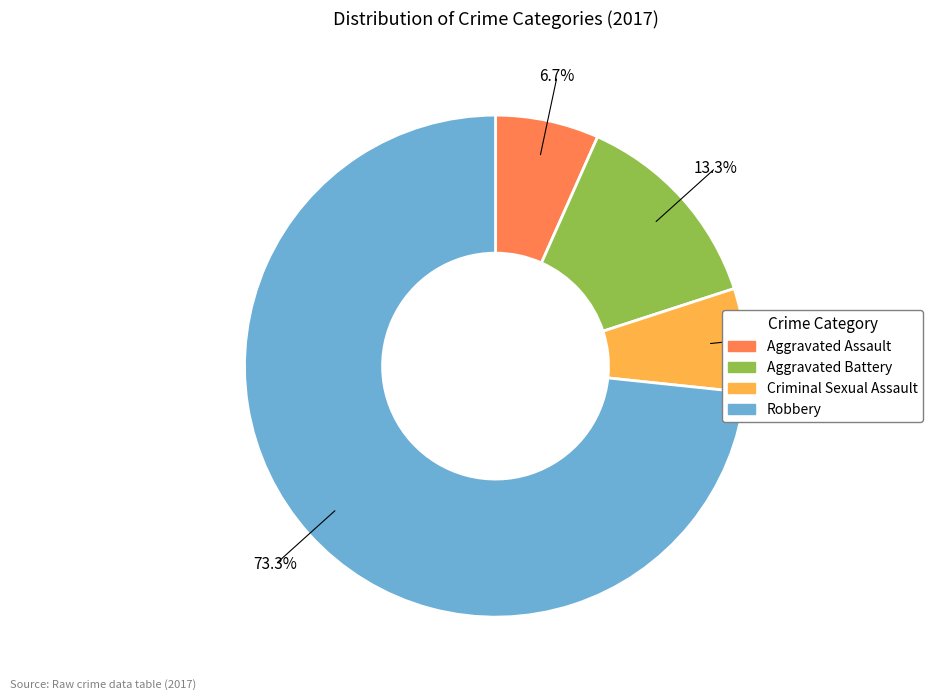

The Aggravated Battery slice represents 13% of the pie. True or false?

True